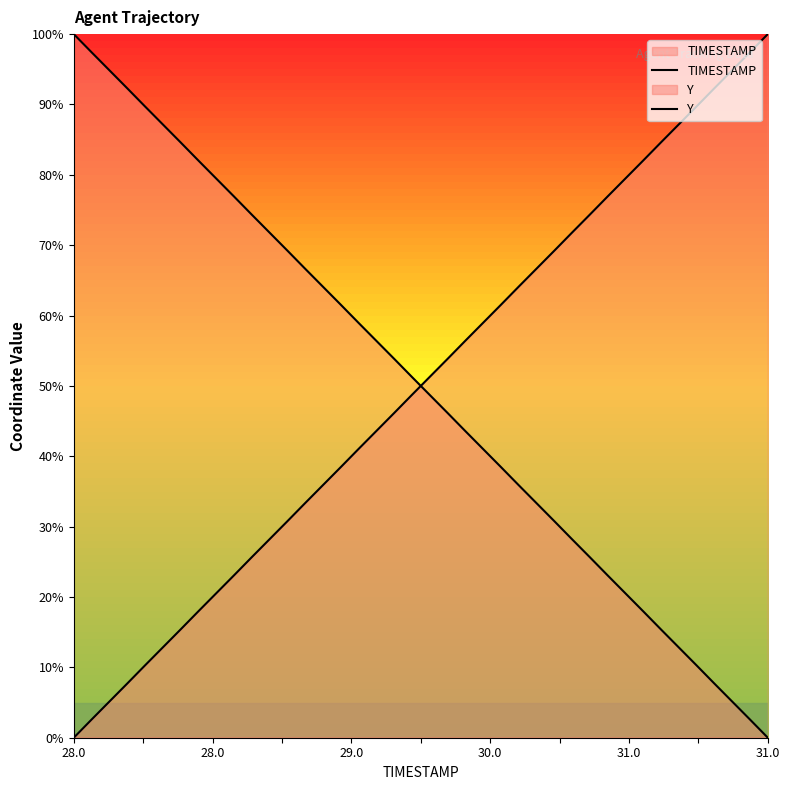

True or false: Y has a value of 20.4 at 31.0.

False